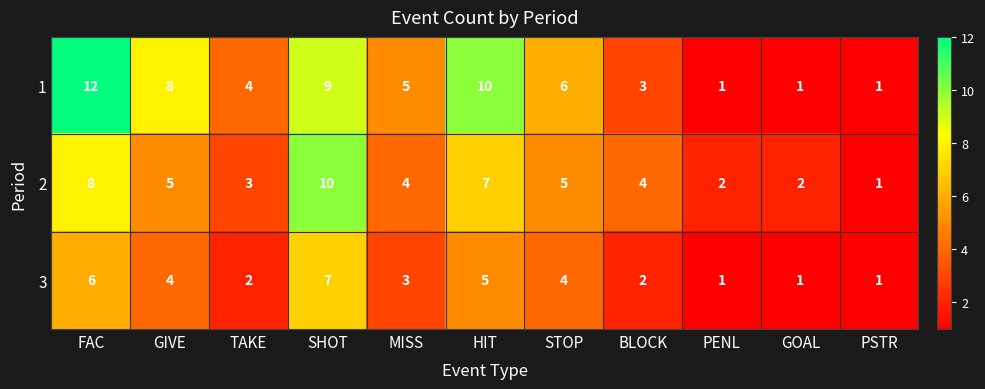

What is the sum of the 2 values at TAKE and PENL?

5